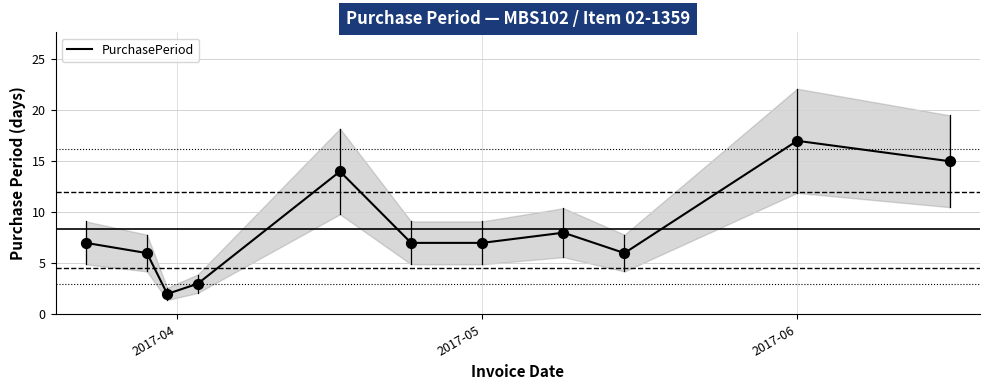

True or false: PurchasePeriod has a value of 4 at 2017-06.

False